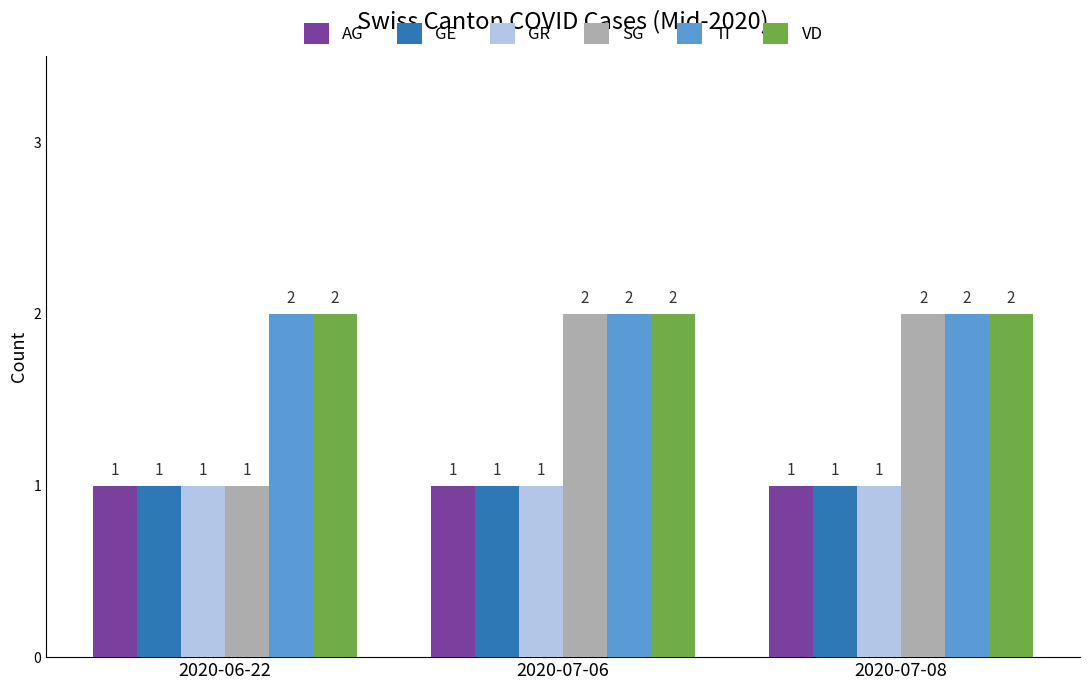

What is the value of the GE bar at the 2nd from the left?

1